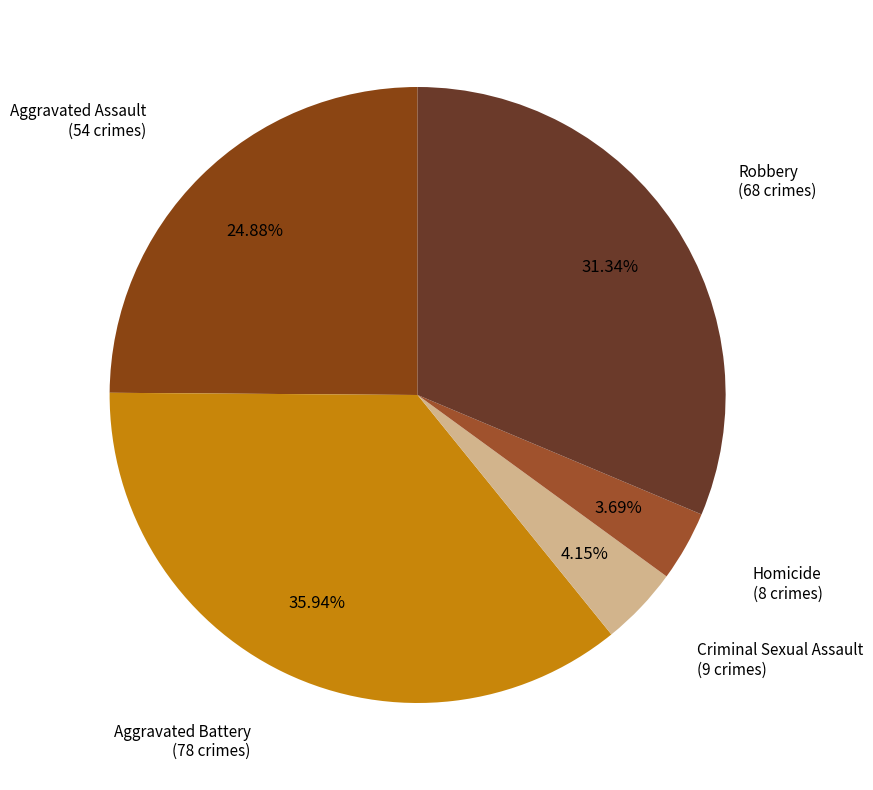

Which category has the biggest portion of the pie?

Aggravated Battery